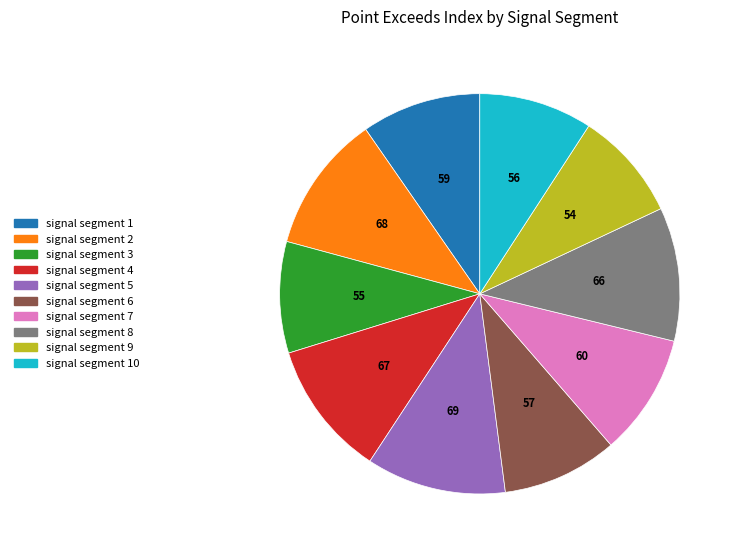

What is the ratio of the value at signal segment 8 to the value at signal segment 2?

1.0